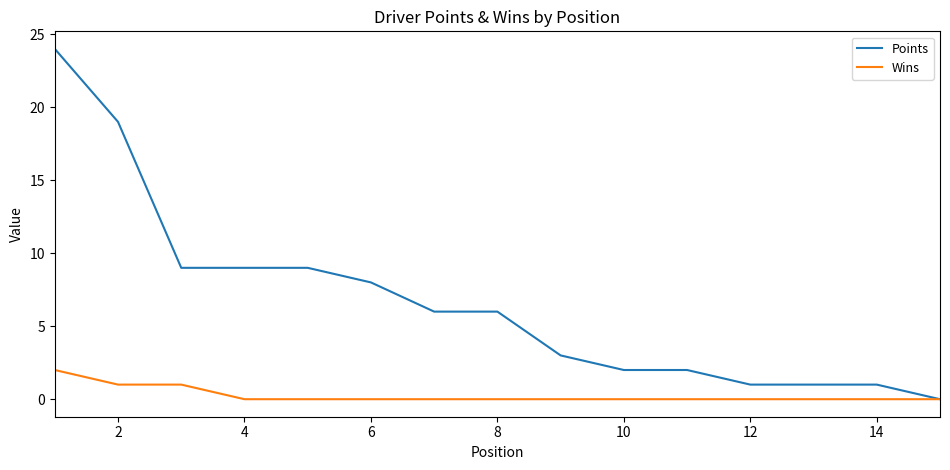

List the series in order of their overall mean, lowest first.

Wins, Points